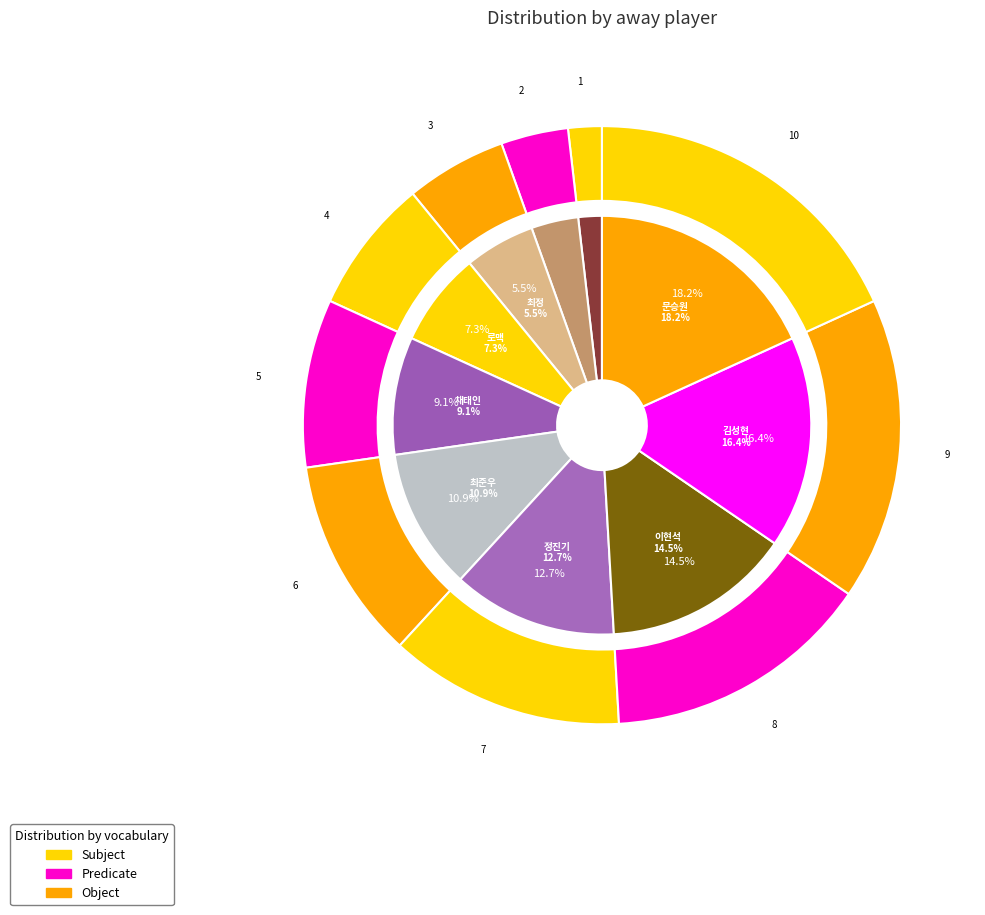

True or false: 최준우 accounts for 11% of the total.

True